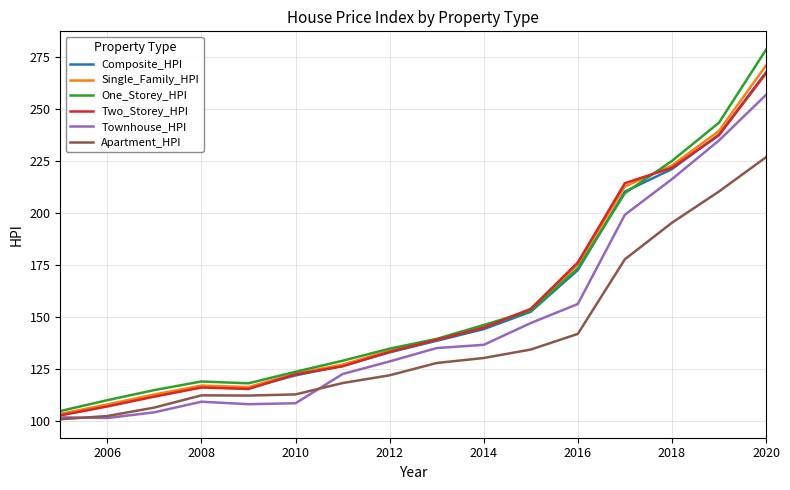

Does the chart have visible grid lines?

Yes